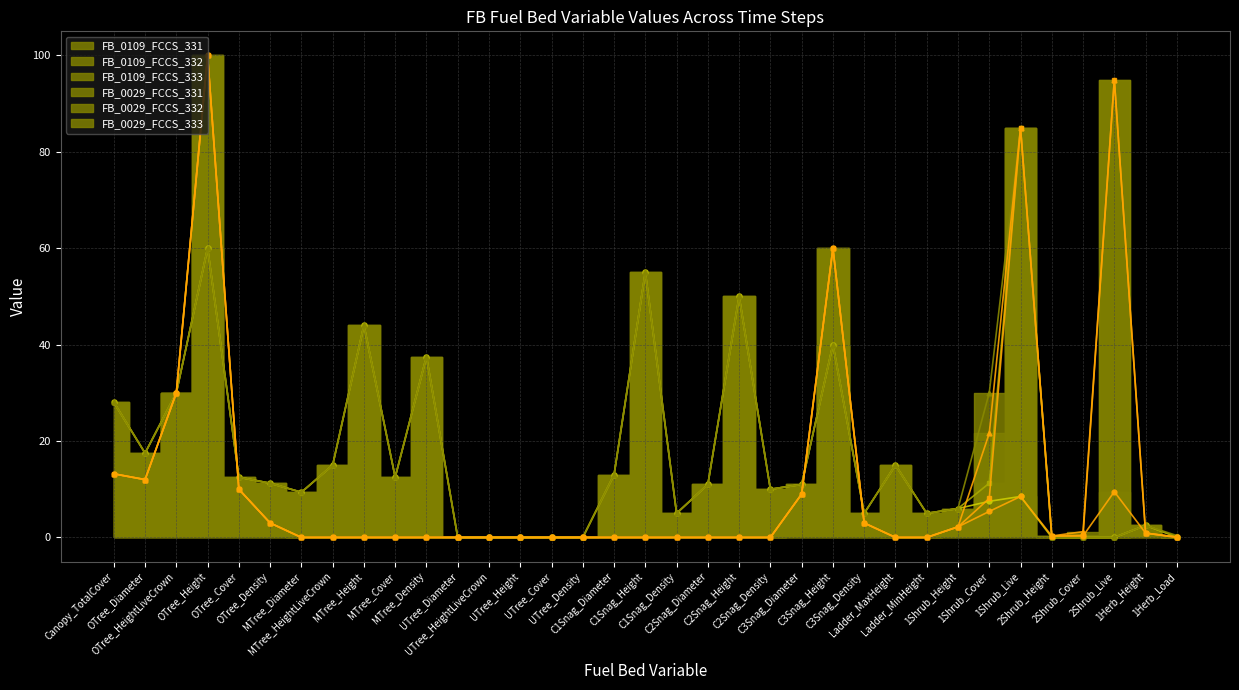

Reading left to right, transcribe all the data shown in this chart.

FB_0109_FCCS_331: Canopy_TotalCover=28.1	OTree_Diameter=17.5	OTree_HeightLiveCrown=30.0	OTree_Height=60.0	OTree_Cover=12.5	OTree_Density=11.2	MTree_Diameter=9.4	MTree_HeightLiveCrown=15.0	MTree_Height=44.0	MTree_Cover=12.5	MTree_Density=37.5	UTree_Diameter=0.0	UTree_HeightLiveCrown=0.0	UTree_Height=0.0	UTree_Cover=0.0	UTree_Density=0.0	C1Snag_Diameter=13.0	C1Snag_Height=55.0	C1Snag_Density=5.0	C2Snag_Diameter=11.0	C2Snag_Height=50.0	C2Snag_Density=10.0	C3Snag_Diameter=11.0	C3Snag_Height=40.0	C3Snag_Density=5.0	Ladder_MaxHeight=15.0	Ladder_MinHeight=5.0	1Shrub_Height=6.0	1Shrub_Cover=7.5	1Shrub_Live=8.5	2Shrub_Height=0.0	2Shrub_Cover=0.0	2Shrub_Live=0.0	1Herb_Height=2.5	1Herb_Load=0.1
FB_0109_FCCS_332: Canopy_TotalCover=28.1	OTree_Diameter=17.5	OTree_HeightLiveCrown=30.0	OTree_Height=60.0	OTree_Cover=12.5	OTree_Density=11.2	MTree_Diameter=9.4	MTree_HeightLiveCrown=15.0	MTree_Height=44.0	MTree_Cover=12.5	MTree_Density=37.5	UTree_Diameter=0.0	UTree_HeightLiveCrown=0.0	UTree_Height=0.0	UTree_Cover=0.0	UTree_Density=0.0	C1Snag_Diameter=13.0	C1Snag_Height=55.0	C1Snag_Density=5.0	C2Snag_Diameter=11.0	C2Snag_Height=50.0	C2Snag_Density=10.0	C3Snag_Diameter=11.0	C3Snag_Height=40.0	C3Snag_Density=5.0	Ladder_MaxHeight=15.0	Ladder_MinHeight=5.0	1Shrub_Height=6.0	1Shrub_Cover=11.2	1Shrub_Live=85.0	2Shrub_Height=0.0	2Shrub_Cover=0.0	2Shrub_Live=0.0	1Herb_Height=2.5	1Herb_Load=0.1
FB_0109_FCCS_333: Canopy_TotalCover=28.1	OTree_Diameter=17.5	OTree_HeightLiveCrown=30.0	OTree_Height=60.0	OTree_Cover=12.5	OTree_Density=11.2	MTree_Diameter=9.4	MTree_HeightLiveCrown=15.0	MTree_Height=44.0	MTree_Cover=12.5	MTree_Density=37.5	UTree_Diameter=0.0	UTree_HeightLiveCrown=0.0	UTree_Height=0.0	UTree_Cover=0.0	UTree_Density=0.0	C1Snag_Diameter=13.0	C1Snag_Height=55.0	C1Snag_Density=5.0	C2Snag_Diameter=11.0	C2Snag_Height=50.0	C2Snag_Density=10.0	C3Snag_Diameter=11.0	C3Snag_Height=40.0	C3Snag_Density=5.0	Ladder_MaxHeight=15.0	Ladder_MinHeight=5.0	1Shrub_Height=6.0	1Shrub_Cover=30.0	1Shrub_Live=85.0	2Shrub_Height=0.0	2Shrub_Cover=0.0	2Shrub_Live=0.0	1Herb_Height=2.5	1Herb_Load=0.4
FB_0029_FCCS_331: Canopy_TotalCover=13.2	OTree_Diameter=12.0	OTree_HeightLiveCrown=30.0	OTree_Height=100.0	OTree_Cover=10.0	OTree_Density=3.0	MTree_Diameter=0.0	MTree_HeightLiveCrown=0.0	MTree_Height=0.0	MTree_Cover=0.0	MTree_Density=0.0	UTree_Diameter=0.0	UTree_HeightLiveCrown=0.0	UTree_Height=0.0	UTree_Cover=0.0	UTree_Density=0.0	C1Snag_Diameter=0.0	C1Snag_Height=0.0	C1Snag_Density=0.0	C2Snag_Diameter=0.0	C2Snag_Height=0.0	C2Snag_Density=0.0	C3Snag_Diameter=9.0	C3Snag_Height=60.0	C3Snag_Density=3.0	Ladder_MaxHeight=0.0	Ladder_MinHeight=0.0	1Shrub_Height=2.2	1Shrub_Cover=5.4	1Shrub_Live=8.5	2Shrub_Height=0.3	2Shrub_Cover=0.3	2Shrub_Live=9.5	1Herb_Height=0.9	1Herb_Load=0.0
FB_0029_FCCS_332: Canopy_TotalCover=13.2	OTree_Diameter=12.0	OTree_HeightLiveCrown=30.0	OTree_Height=100.0	OTree_Cover=10.0	OTree_Density=3.0	MTree_Diameter=0.0	MTree_HeightLiveCrown=0.0	MTree_Height=0.0	MTree_Cover=0.0	MTree_Density=0.0	UTree_Diameter=0.0	UTree_HeightLiveCrown=0.0	UTree_Height=0.0	UTree_Cover=0.0	UTree_Density=0.0	C1Snag_Diameter=0.0	C1Snag_Height=0.0	C1Snag_Density=0.0	C2Snag_Diameter=0.0	C2Snag_Height=0.0	C2Snag_Density=0.0	C3Snag_Diameter=9.0	C3Snag_Height=60.0	C3Snag_Density=3.0	Ladder_MaxHeight=0.0	Ladder_MinHeight=0.0	1Shrub_Height=2.2	1Shrub_Cover=8.1	1Shrub_Live=85.0	2Shrub_Height=0.3	2Shrub_Cover=0.5	2Shrub_Live=95.0	1Herb_Height=0.9	1Herb_Load=0.0
FB_0029_FCCS_333: Canopy_TotalCover=13.2	OTree_Diameter=12.0	OTree_HeightLiveCrown=30.0	OTree_Height=100.0	OTree_Cover=10.0	OTree_Density=3.0	MTree_Diameter=0.0	MTree_HeightLiveCrown=0.0	MTree_Height=0.0	MTree_Cover=0.0	MTree_Density=0.0	UTree_Diameter=0.0	UTree_HeightLiveCrown=0.0	UTree_Height=0.0	UTree_Cover=0.0	UTree_Density=0.0	C1Snag_Diameter=0.0	C1Snag_Height=0.0	C1Snag_Density=0.0	C2Snag_Diameter=0.0	C2Snag_Height=0.0	C2Snag_Density=0.0	C3Snag_Diameter=9.0	C3Snag_Height=60.0	C3Snag_Density=3.0	Ladder_MaxHeight=0.0	Ladder_MinHeight=0.0	1Shrub_Height=2.2	1Shrub_Cover=21.6	1Shrub_Live=85.0	2Shrub_Height=0.3	2Shrub_Cover=1.2	2Shrub_Live=95.0	1Herb_Height=0.9	1Herb_Load=0.1